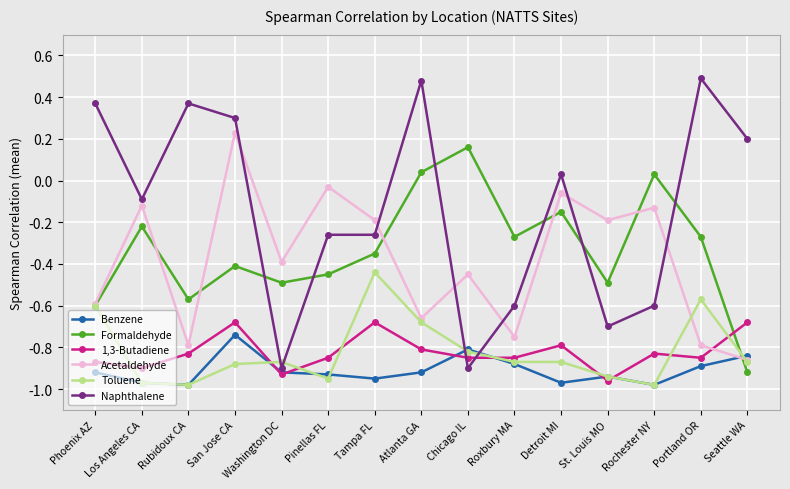

How many lines are shown in the chart?

6